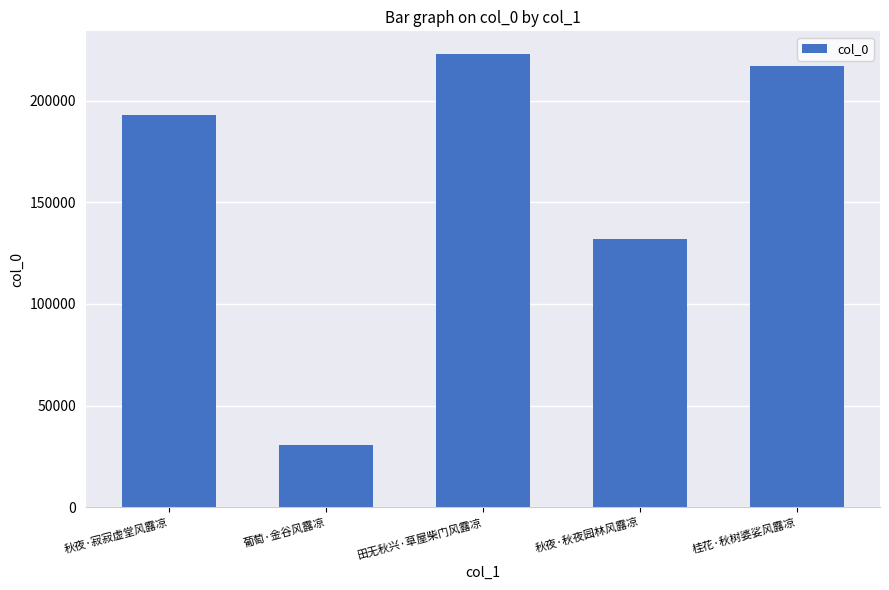

Approximately how many times larger is the value at 田无秋兴·草屋柴门风露凉 compared to 秋夜·秋夜园林风露凉?

1.7